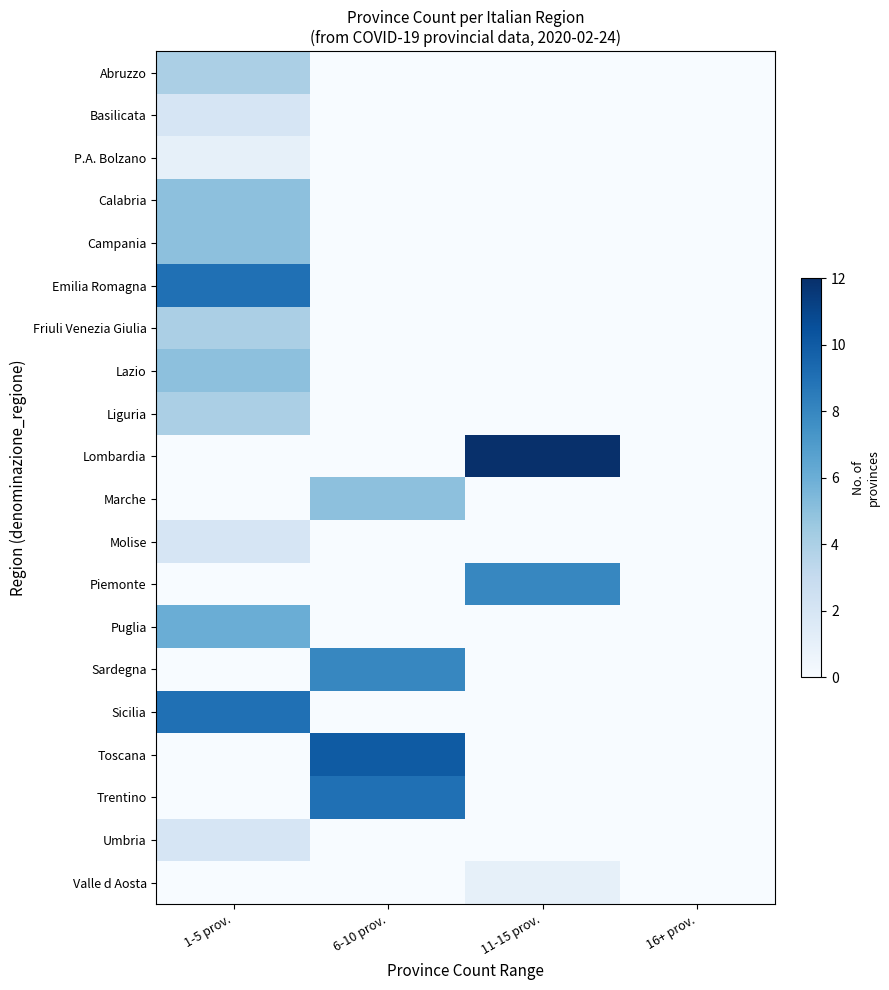

Reading left to right, list all the values displayed in this chart.

Abruzzo: 1-5 prov.=4	6-10 prov.=0	11-15 prov.=0	16+ prov.=0
Basilicata: 1-5 prov.=2	6-10 prov.=0	11-15 prov.=0	16+ prov.=0
P.A. Bolzano: 1-5 prov.=1	6-10 prov.=0	11-15 prov.=0	16+ prov.=0
Calabria: 1-5 prov.=5	6-10 prov.=0	11-15 prov.=0	16+ prov.=0
Campania: 1-5 prov.=5	6-10 prov.=0	11-15 prov.=0	16+ prov.=0
Emilia Romagna: 1-5 prov.=9	6-10 prov.=0	11-15 prov.=0	16+ prov.=0
Friuli Venezia Giulia: 1-5 prov.=4	6-10 prov.=0	11-15 prov.=0	16+ prov.=0
Lazio: 1-5 prov.=5	6-10 prov.=0	11-15 prov.=0	16+ prov.=0
Liguria: 1-5 prov.=4	6-10 prov.=0	11-15 prov.=0	16+ prov.=0
Lombardia: 1-5 prov.=0	6-10 prov.=0	11-15 prov.=12	16+ prov.=0
Marche: 1-5 prov.=0	6-10 prov.=5	11-15 prov.=0	16+ prov.=0
Molise: 1-5 prov.=2	6-10 prov.=0	11-15 prov.=0	16+ prov.=0
Piemonte: 1-5 prov.=0	6-10 prov.=0	11-15 prov.=8	16+ prov.=0
Puglia: 1-5 prov.=6	6-10 prov.=0	11-15 prov.=0	16+ prov.=0
Sardegna: 1-5 prov.=0	6-10 prov.=8	11-15 prov.=0	16+ prov.=0
Sicilia: 1-5 prov.=9	6-10 prov.=0	11-15 prov.=0	16+ prov.=0
Toscana: 1-5 prov.=0	6-10 prov.=10	11-15 prov.=0	16+ prov.=0
Trentino: 1-5 prov.=0	6-10 prov.=9	11-15 prov.=0	16+ prov.=0
Umbria: 1-5 prov.=2	6-10 prov.=0	11-15 prov.=0	16+ prov.=0
Valle d Aosta: 1-5 prov.=0	6-10 prov.=0	11-15 prov.=1	16+ prov.=0